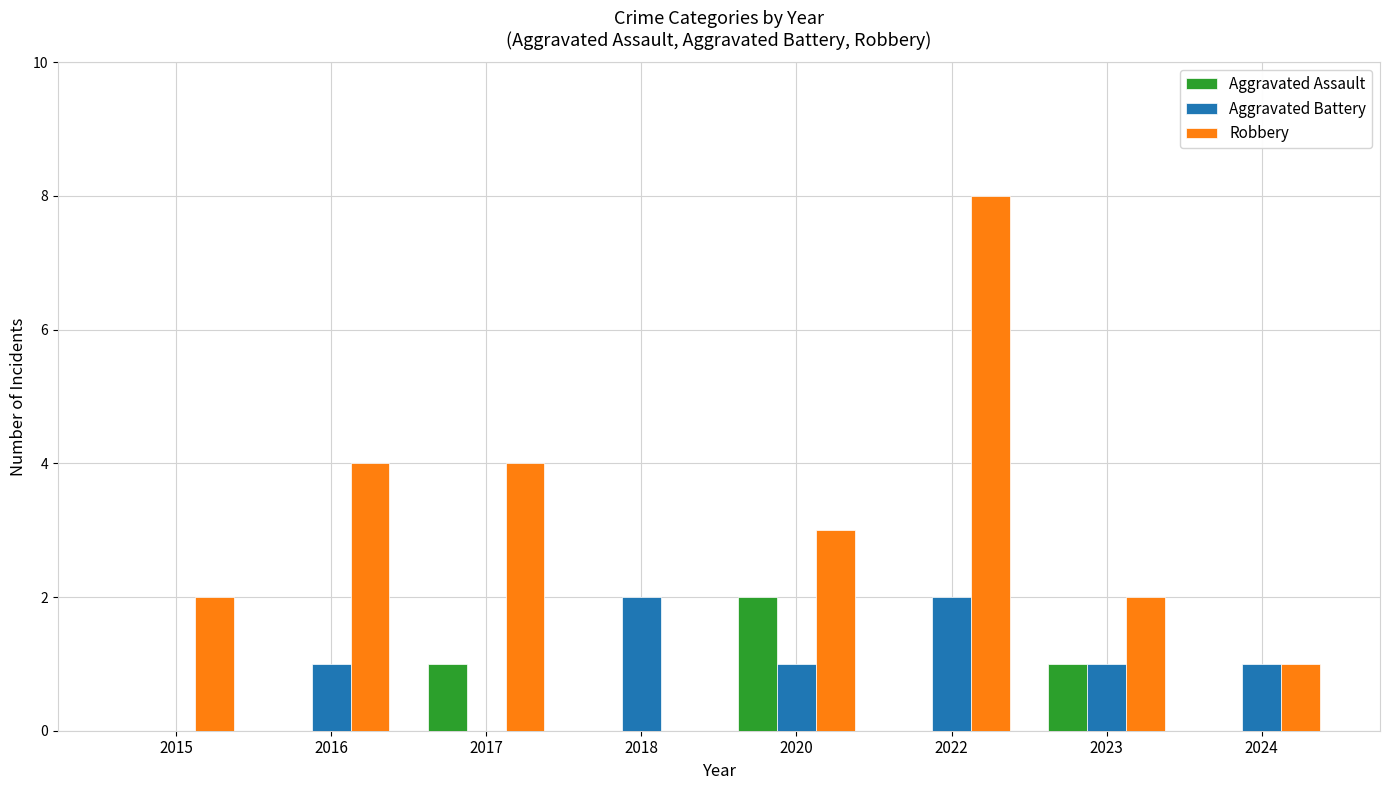

Which label corresponds to the largest value in the chart?

2022